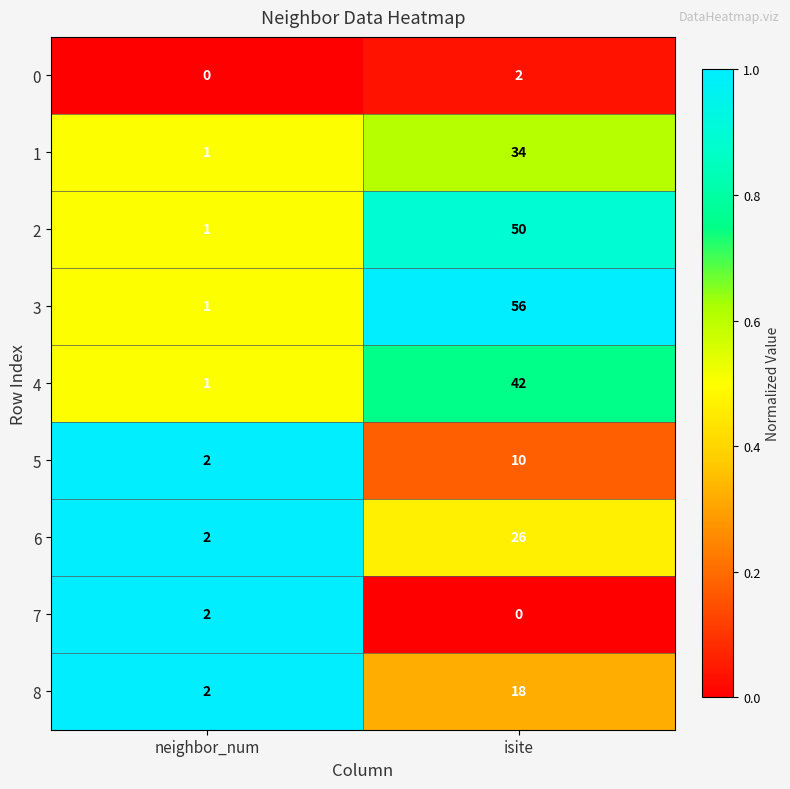

True or false: 7 has a value of 1 at isite.

False